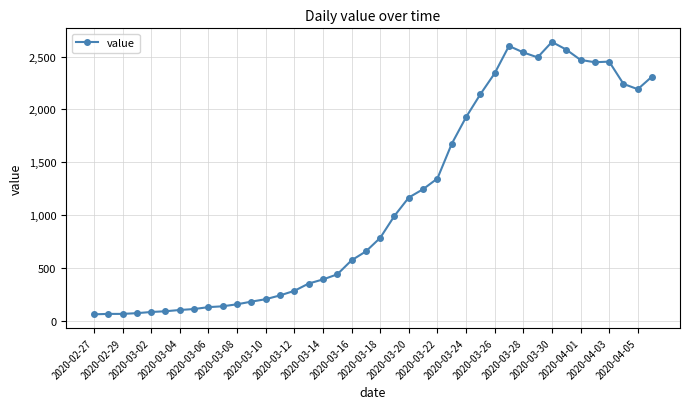

What is the smallest value displayed?

61